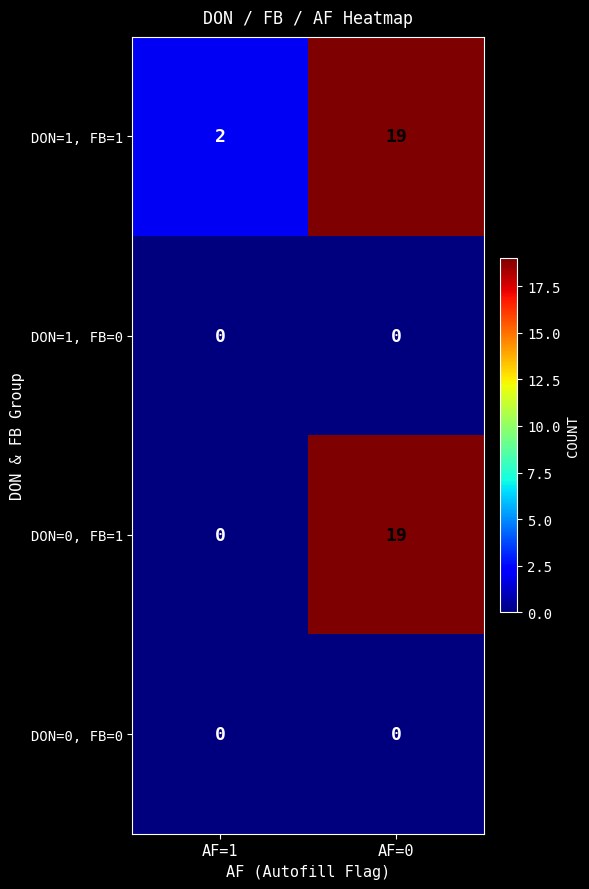

Reading right to left, transcribe all the data shown in this chart.

DON=1, FB=1: AF=0=19	AF=1=2
DON=1, FB=0: AF=0=0	AF=1=0
DON=0, FB=1: AF=0=19	AF=1=0
DON=0, FB=0: AF=0=0	AF=1=0